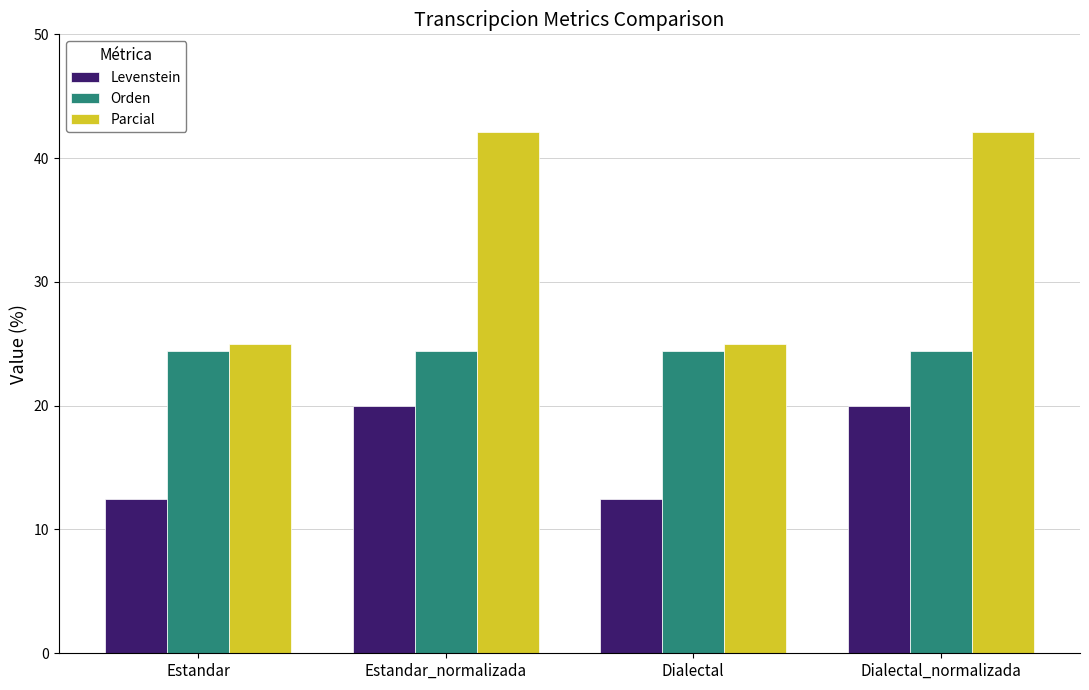

What is the highest value of the Orden series?

24.4